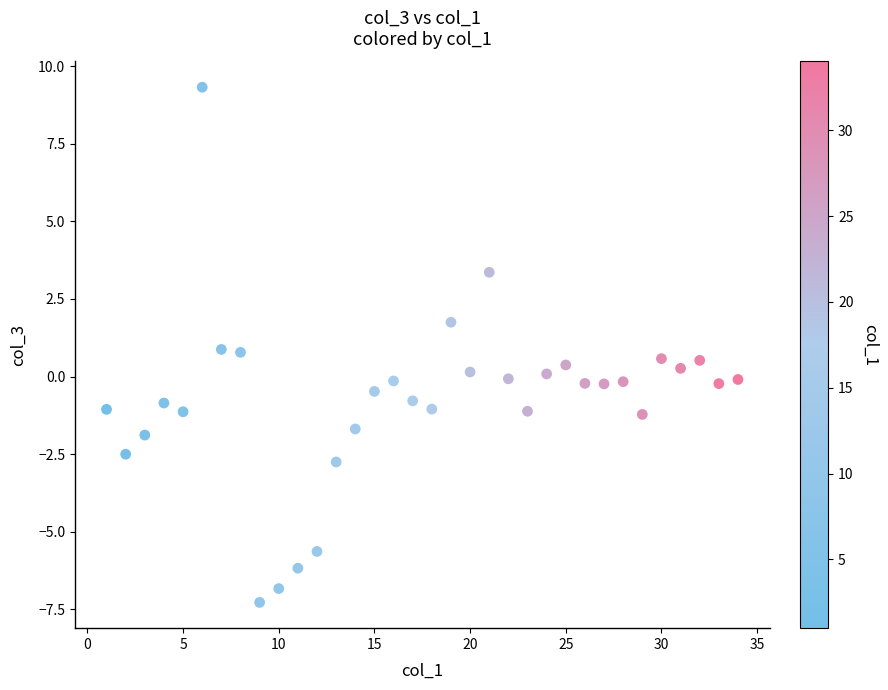

What is the range of Y values (max minus min)?

16.6